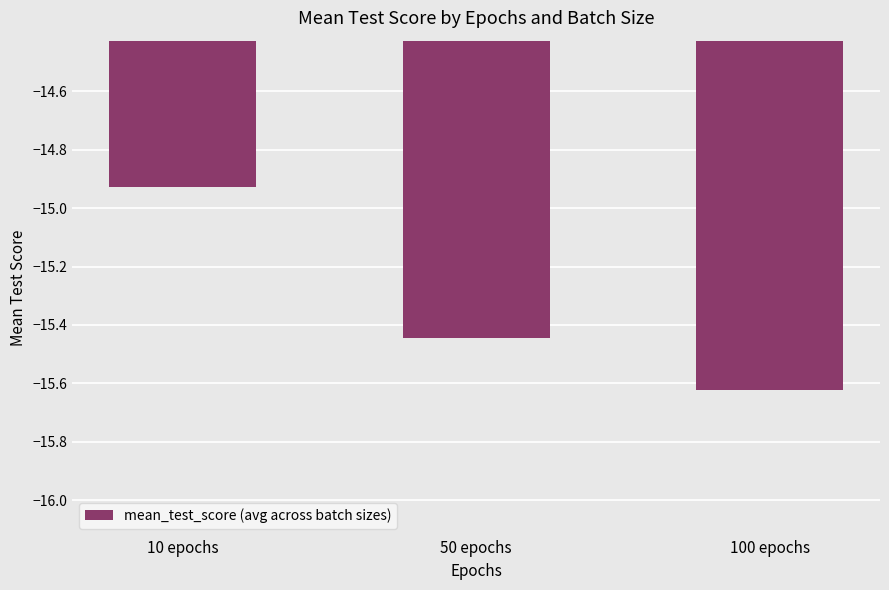

How many bars are there in total?

3